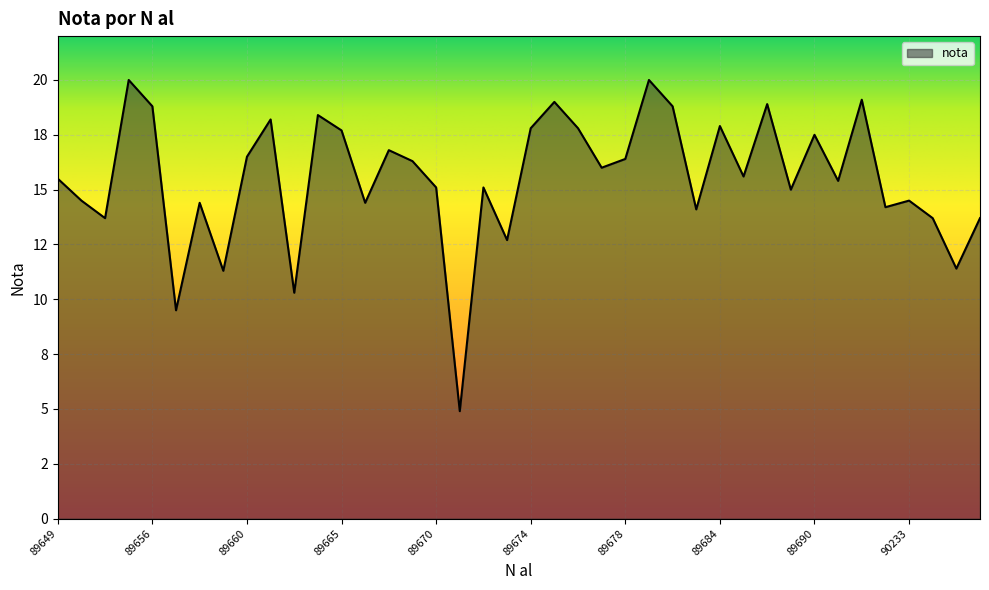

True or false: there are more than 1 points higher than both neighbors.

True